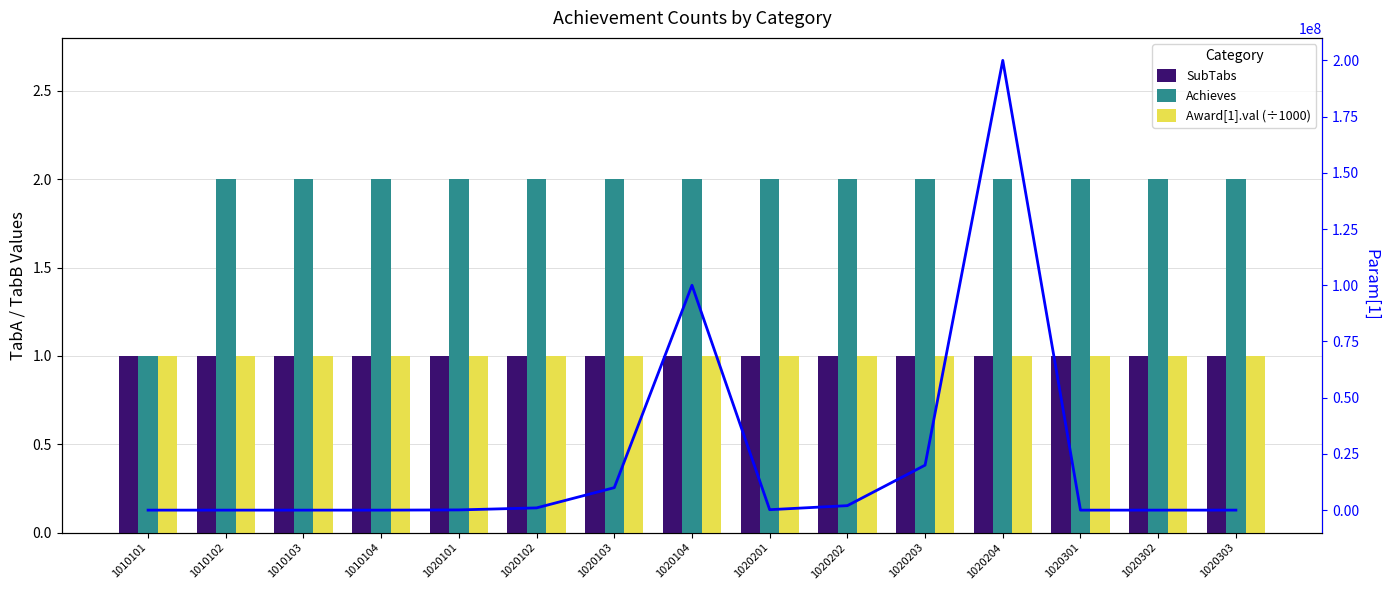

The Achieves series shows 4 at 1020102. True or false?

False